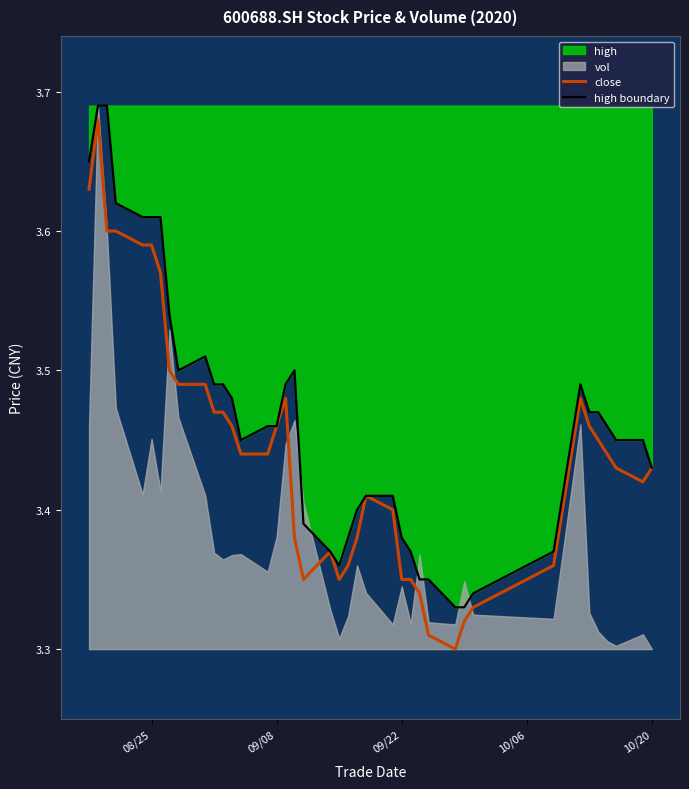

At how many categories does at least one series exceed 3?

40